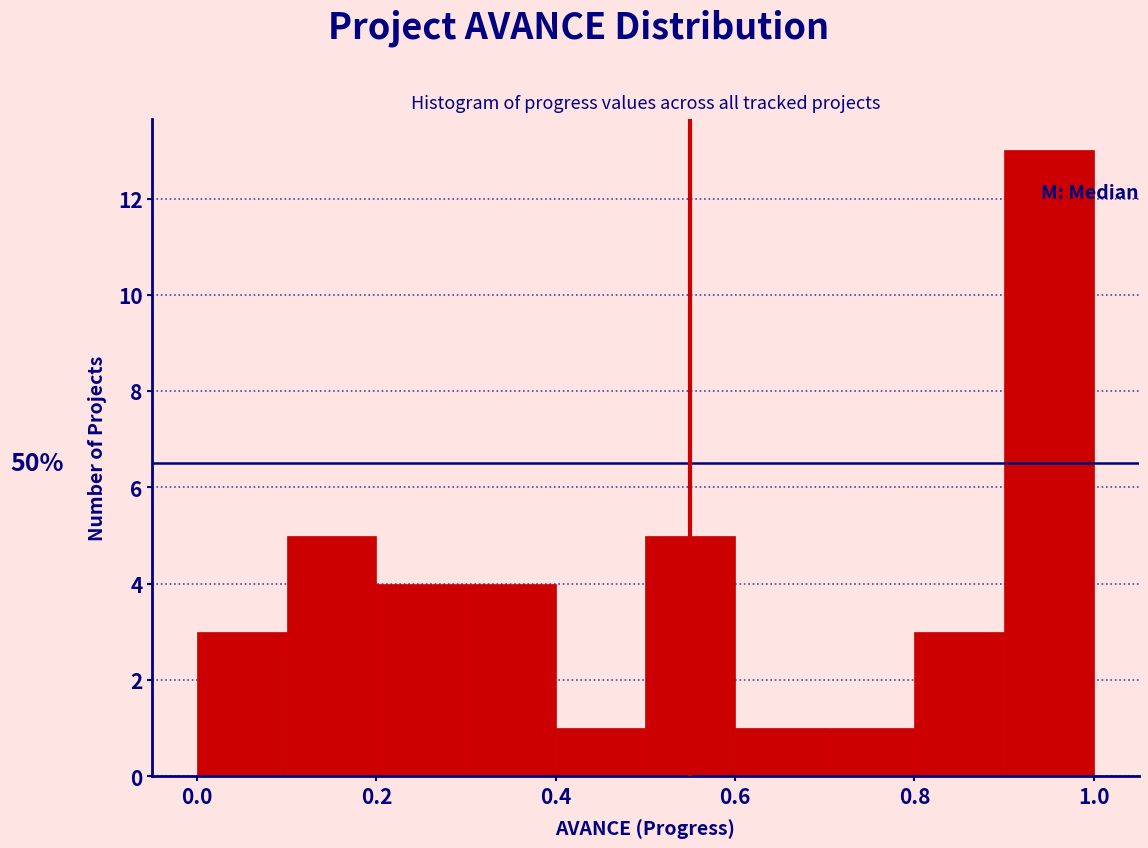

Over which range of the x-axis is the bar tallest?

0.9 to 1.0